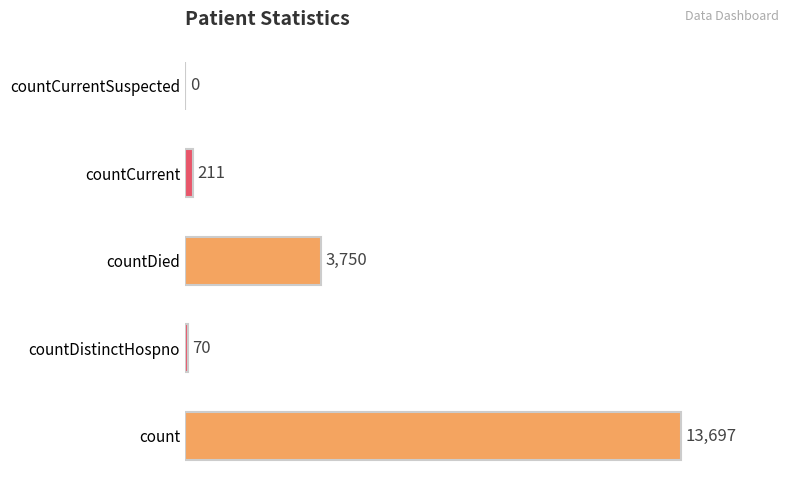

What is the sum of all values?

17728